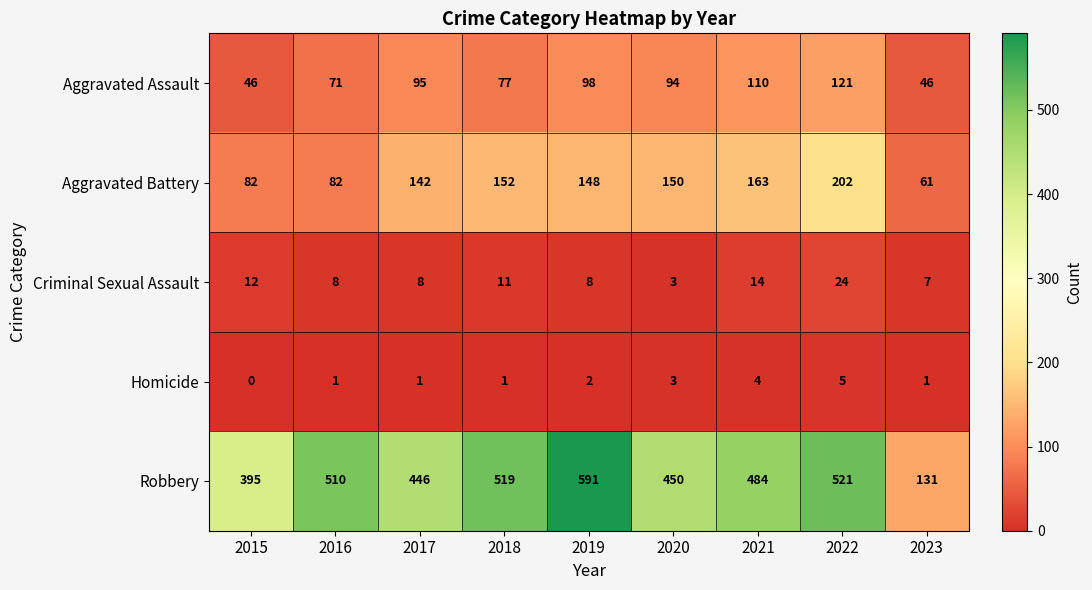

At how many categories does at least one series exceed 334?

8